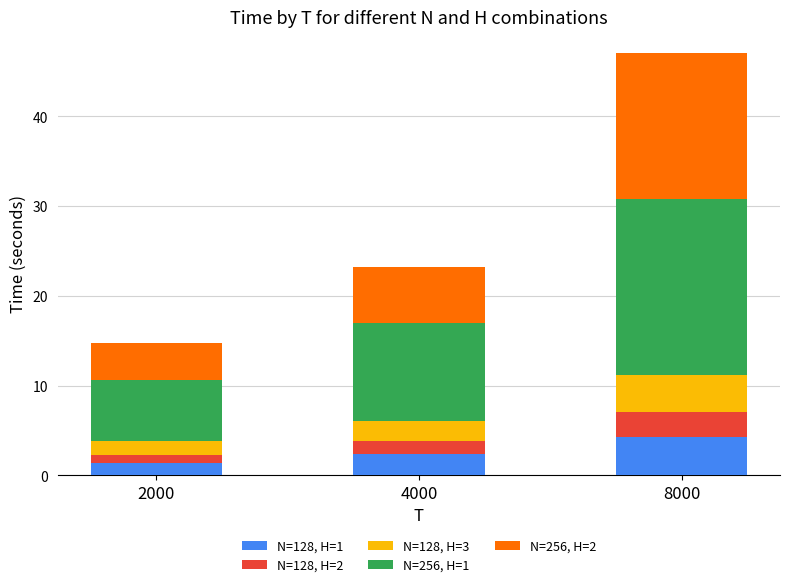

How many data points does each series have?

3